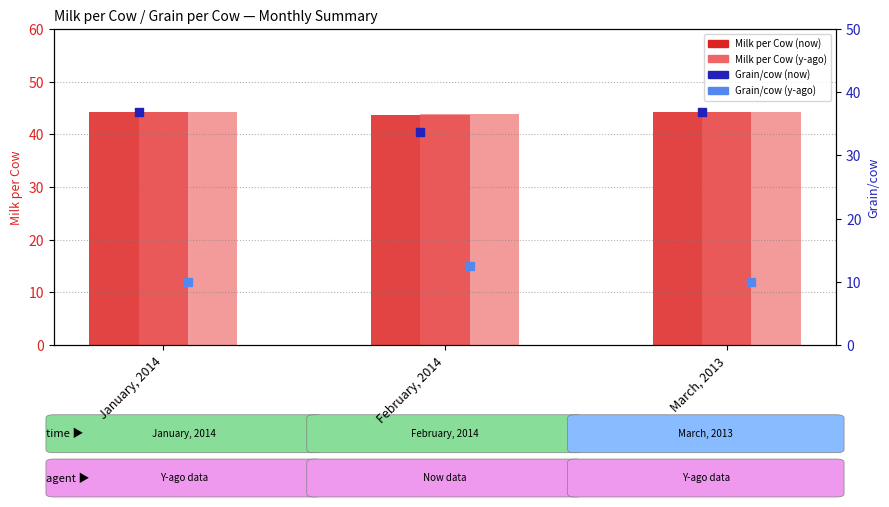

What is the total value across all series at March, 2013?

135.2